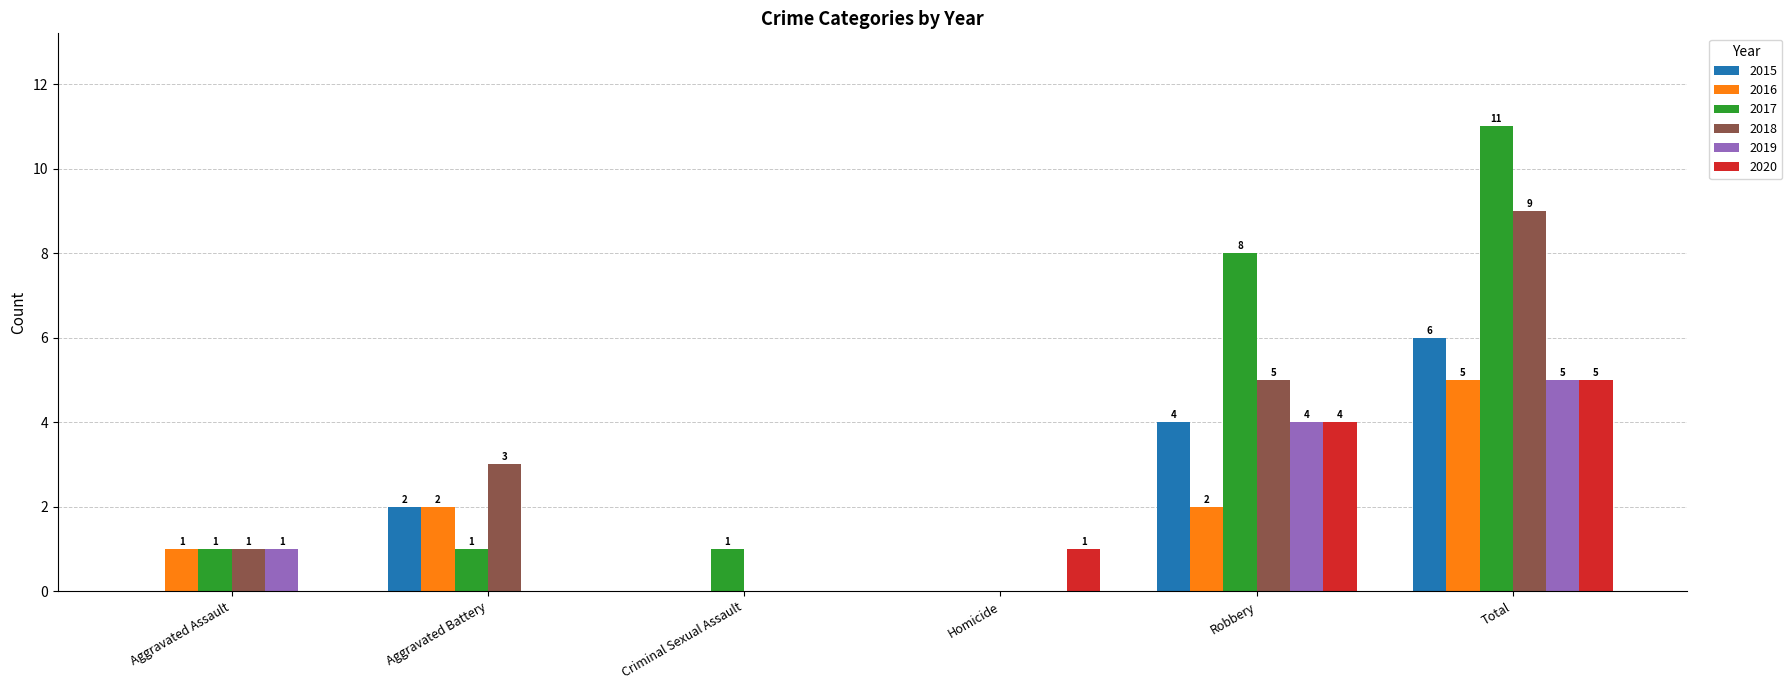

Reading right to left, what are all the values shown in this chart?

2015: Total=6	Robbery=4	Homicide=0	Criminal Sexual Assault=0	Aggravated Battery=2	Aggravated Assault=0
2016: Total=5	Robbery=2	Homicide=0	Criminal Sexual Assault=0	Aggravated Battery=2	Aggravated Assault=1
2017: Total=11	Robbery=8	Homicide=0	Criminal Sexual Assault=1	Aggravated Battery=1	Aggravated Assault=1
2018: Total=9	Robbery=5	Homicide=0	Criminal Sexual Assault=0	Aggravated Battery=3	Aggravated Assault=1
2019: Total=5	Robbery=4	Homicide=0	Criminal Sexual Assault=0	Aggravated Battery=0	Aggravated Assault=1
2020: Total=5	Robbery=4	Homicide=1	Criminal Sexual Assault=0	Aggravated Battery=0	Aggravated Assault=0